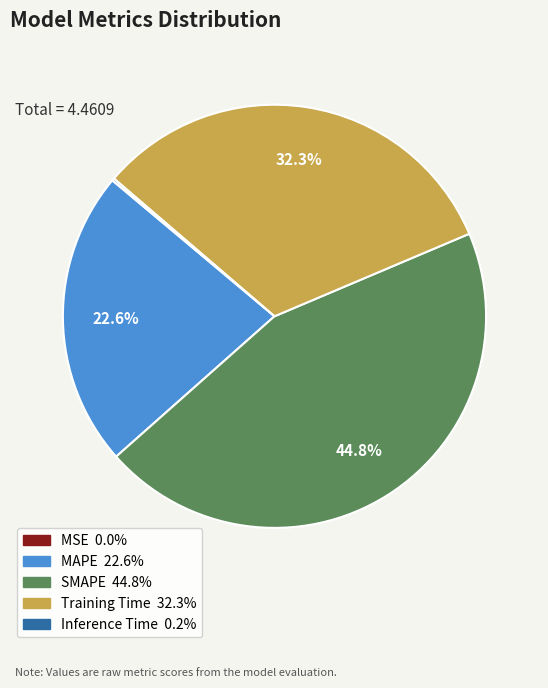

Which category has the biggest portion of the pie?

SMAPE